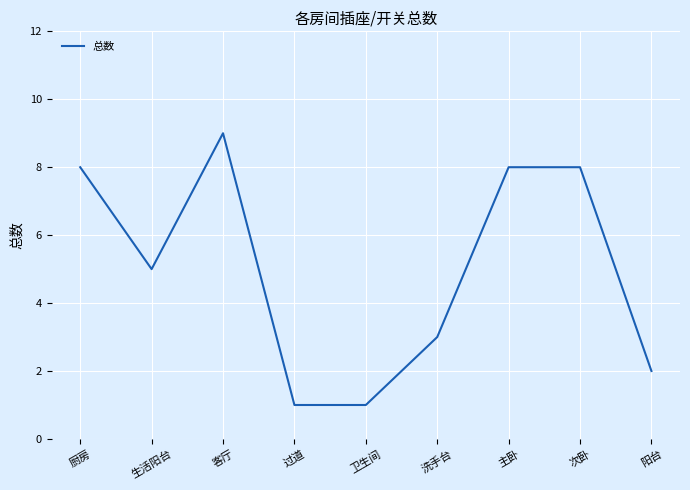

How many distinct data groups are displayed?

1